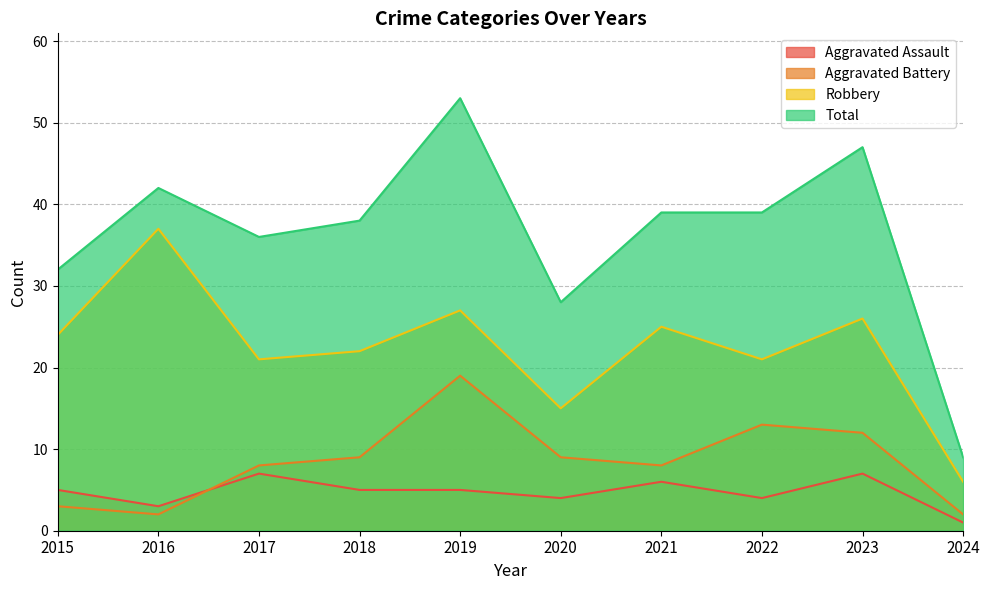

How many interior local peaks does the Total series have?

3